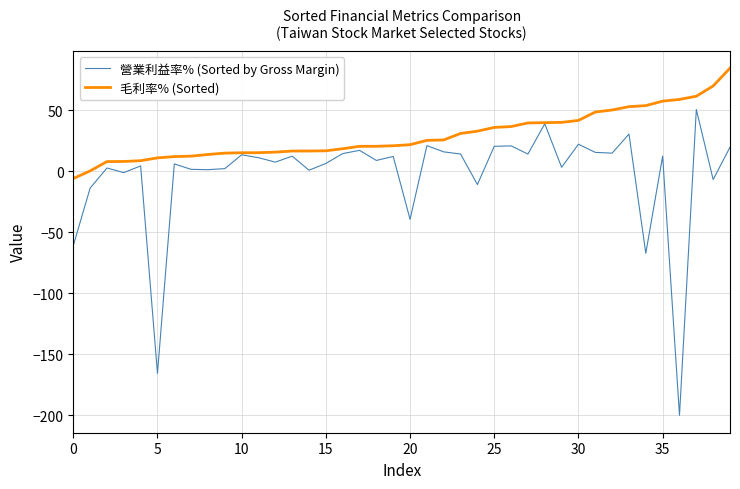

List the series in order of their overall mean, highest first.

毛利率% (Sorted), 營業利益率% (Sorted by Gross Margin)